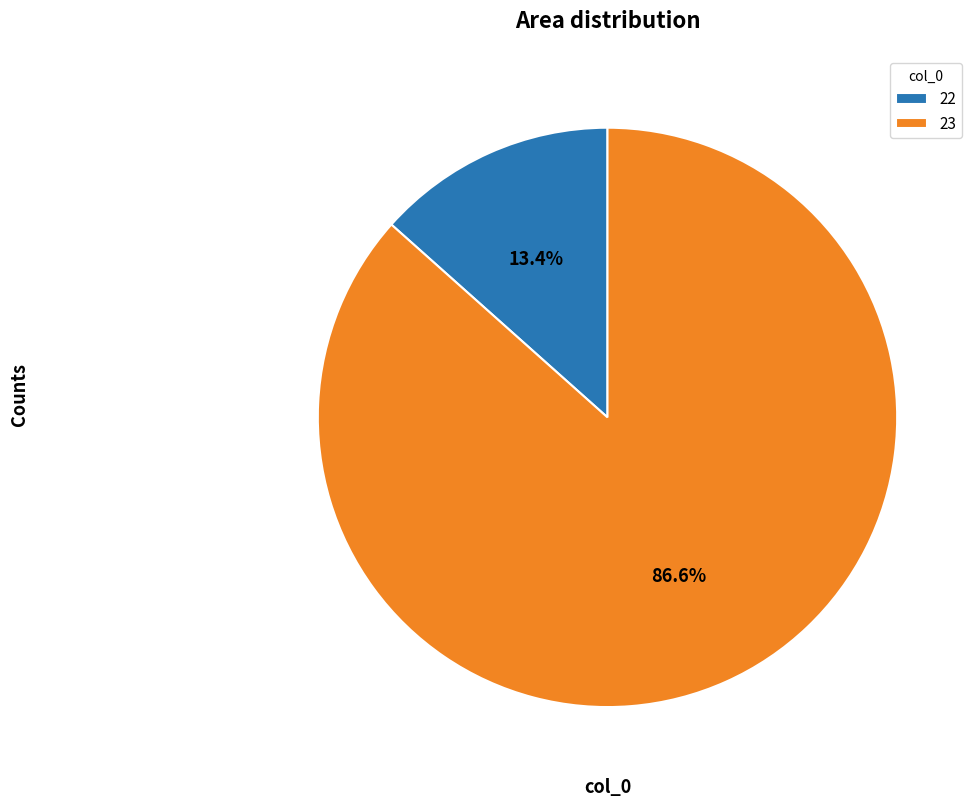

Rank the categories by value from lowest to highest.

22, 23